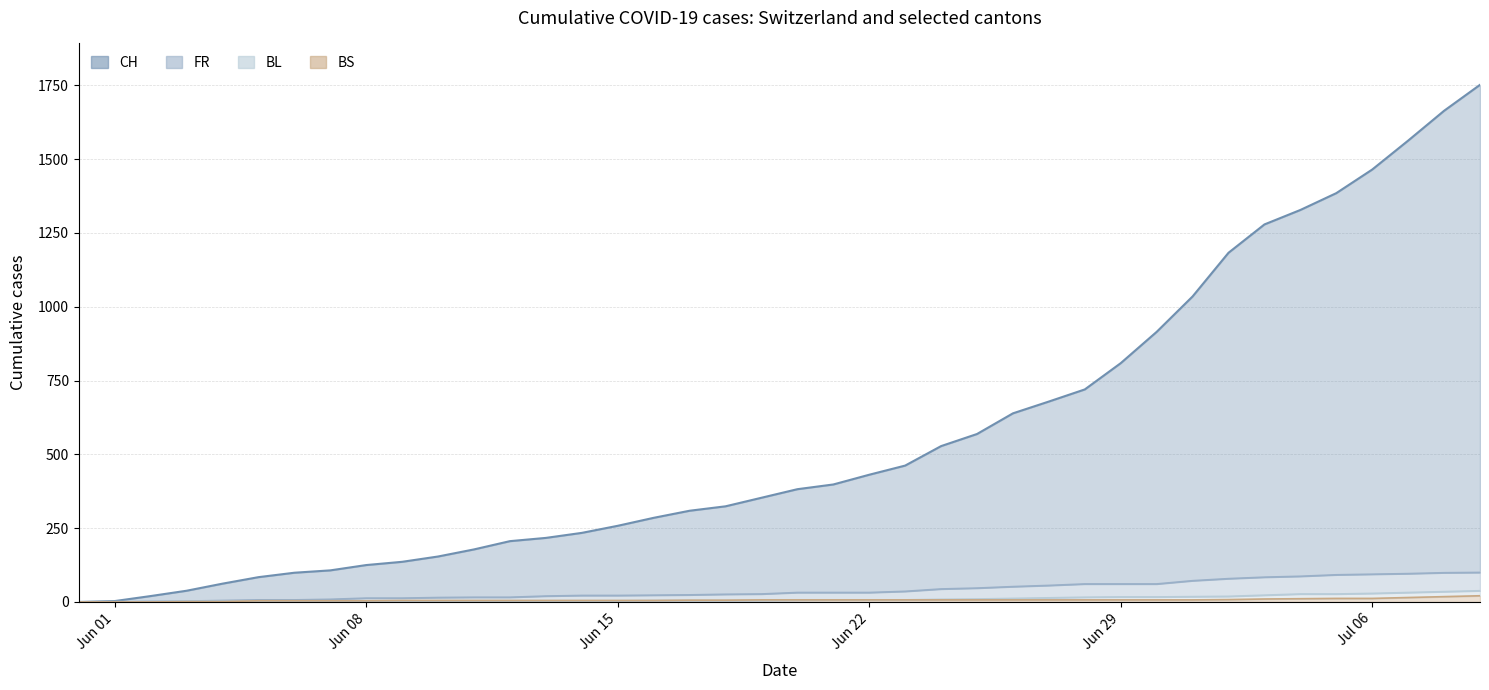

Reading left to right, what are all the values shown in this chart?

CH (upper): 0	3	20	38	62	84	99	107	125	136	154	178	206	217	234	258	285	309	324	353	382	398	431	462	528	569	639	679	720	809	915	1035	1183	1279	1328	1385	1465	1563	1664	1752
FR: 0	0	2	3	5	7	7	9	13	13	15	16	16	20	22	22	23	24	26	27	32	32	32	36	44	47	52	56	61	61	61	72	79	84	87	92	94	96	99	100
BL: 0	1	1	2	2	3	3	3	3	3	4	4	4	4	4	4	5	5	5	5	6	7	7	7	9	10	12	14	16	17	17	18	19	23	27	27	29	32	35	38
BS: 0	0	0	1	1	4	4	4	4	5	5	5	5	5	5	5	5	6	6	7	7	7	7	7	7	7	7	7	7	7	7	7	8	10	11	12	12	15	18	21